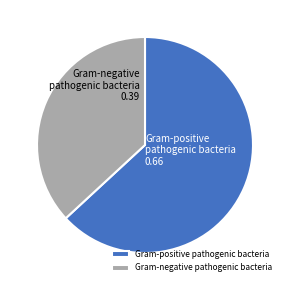

Is it true that Gram-positive pathogenic bacteria is 78% of the pie?

False